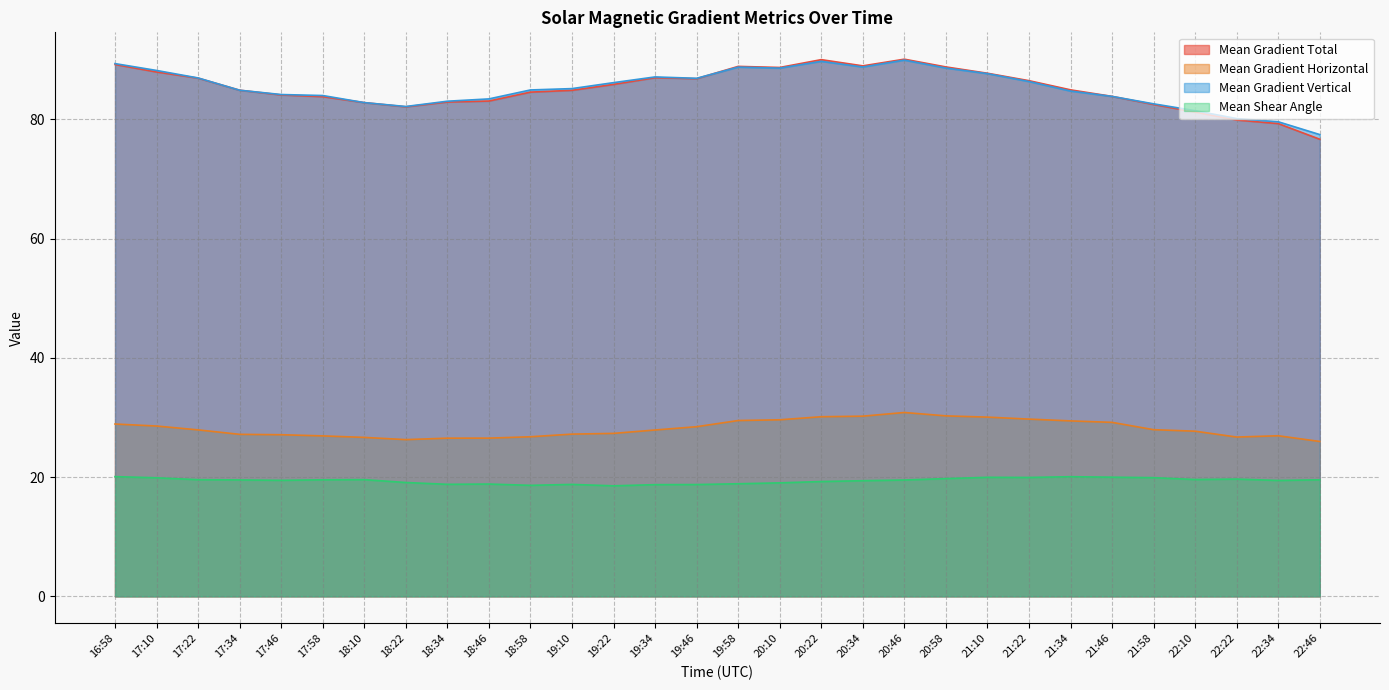

True or false: Mean Gradient Horizontal and Mean Shear Angle cross at least once.

False